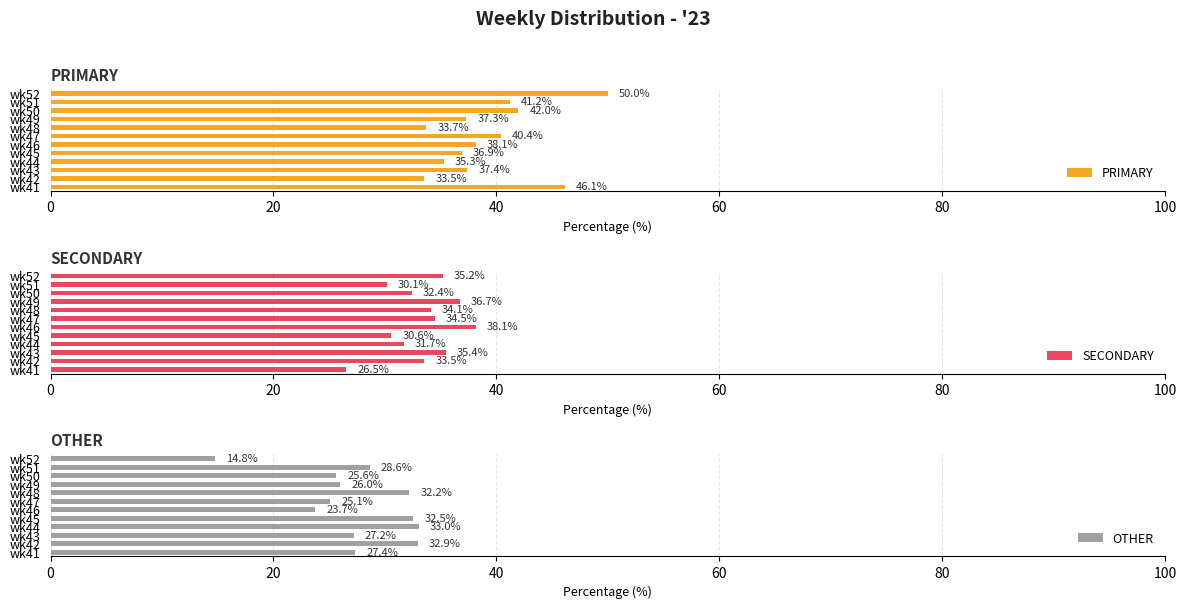

What is the lowest value of the PRIMARY series?

33.5